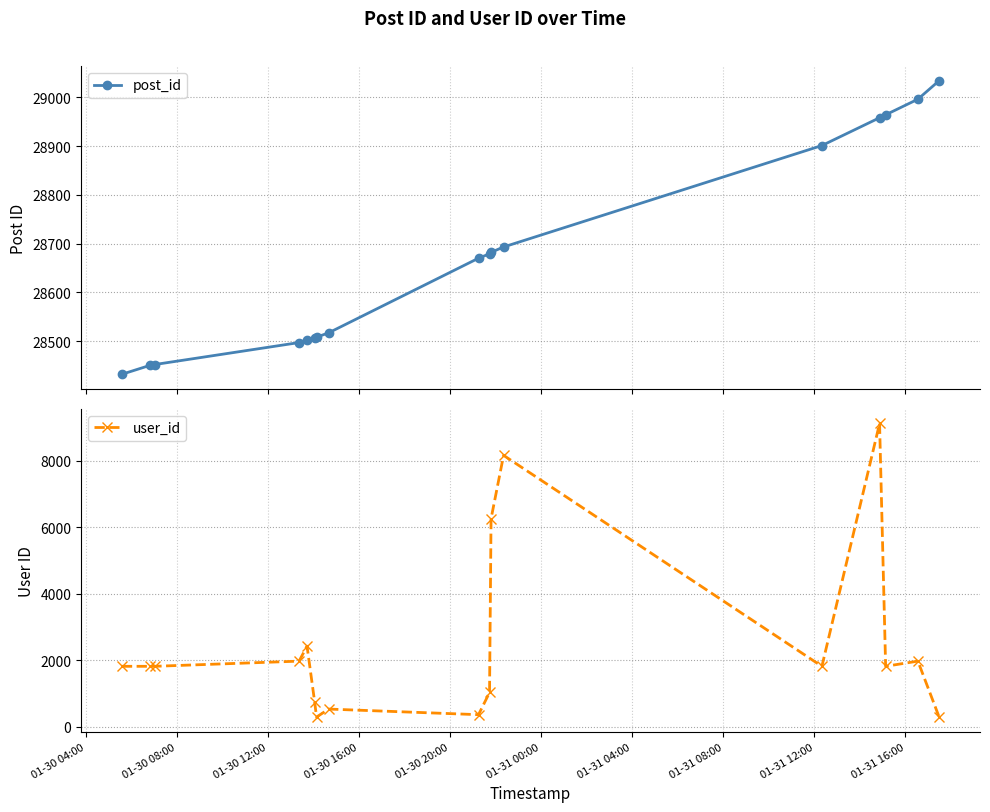

What is the minimum value for post_id?

28432